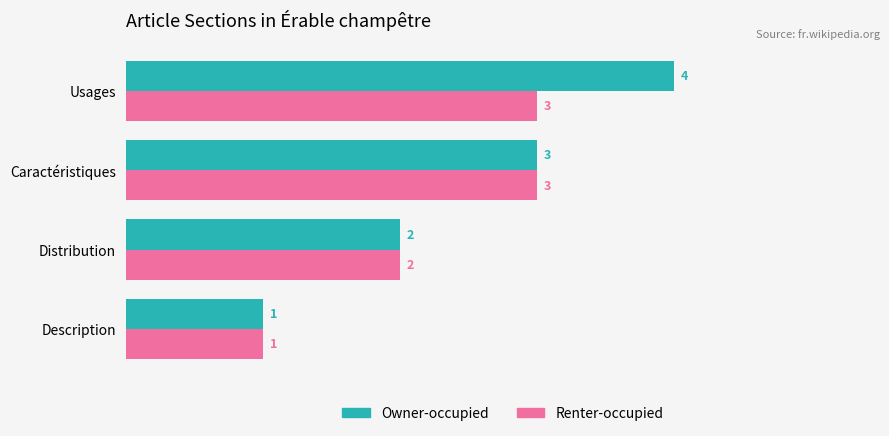

Which series has the widest spread of values?

Owner-occupied